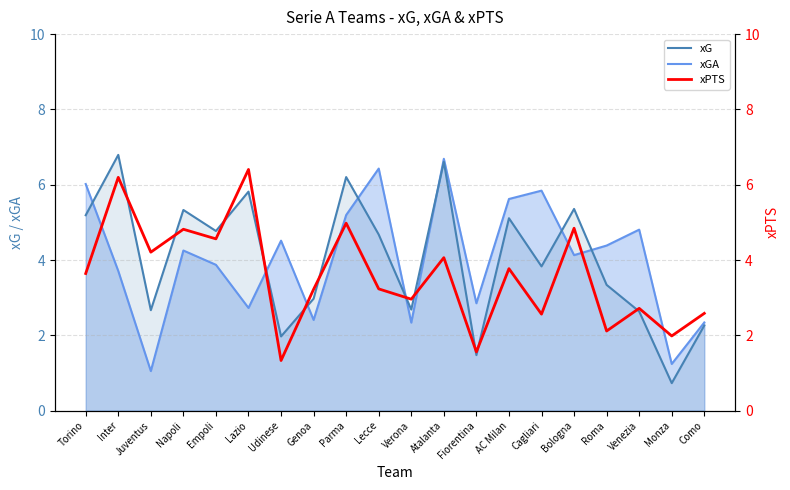

Reading left to right, extract all data points from this chart.

xGA: 6.0	3.7	1.0	4.3	3.9	2.7	4.5	2.4	5.2	6.4	2.3	6.7	2.9	5.6	5.8	4.1	4.4	4.8	1.2	2.3
xG: 5.2	6.8	2.7	5.3	4.8	5.8	2.0	3.0	6.2	4.7	2.7	6.6	1.5	5.1	3.8	5.4	3.3	2.6	0.7	2.3
xPTS: 3.6	6.2	4.2	4.8	4.6	6.4	1.3	3.2	5.0	3.2	3.0	4.1	1.6	3.8	2.6	4.8	2.1	2.7	2.0	2.6